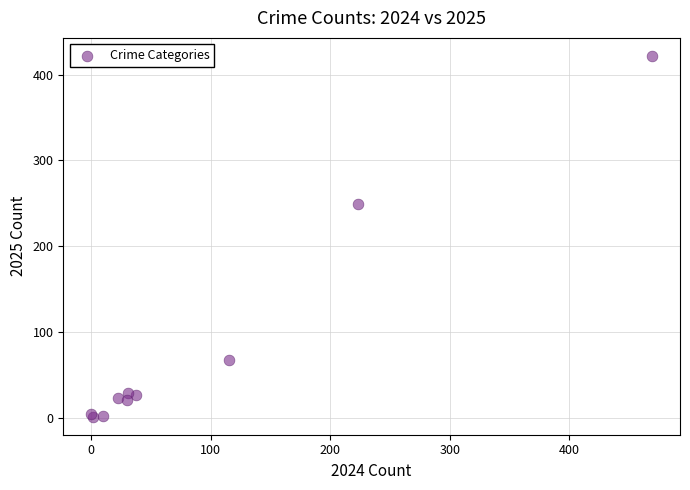

What Y value in the scatter plot is closest to 211?

249